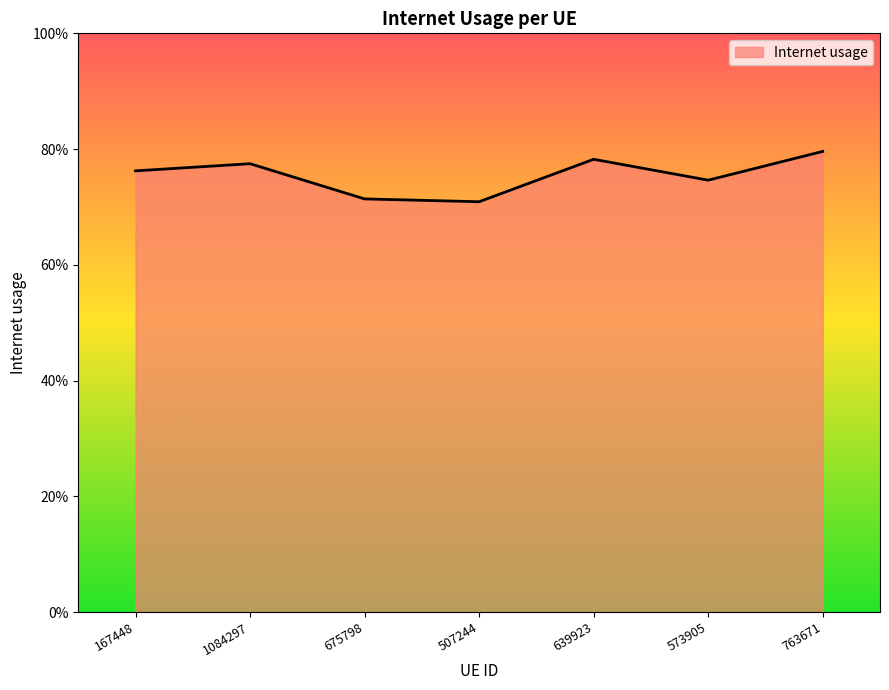

Does the chart display data point markers on the line(s)?

No